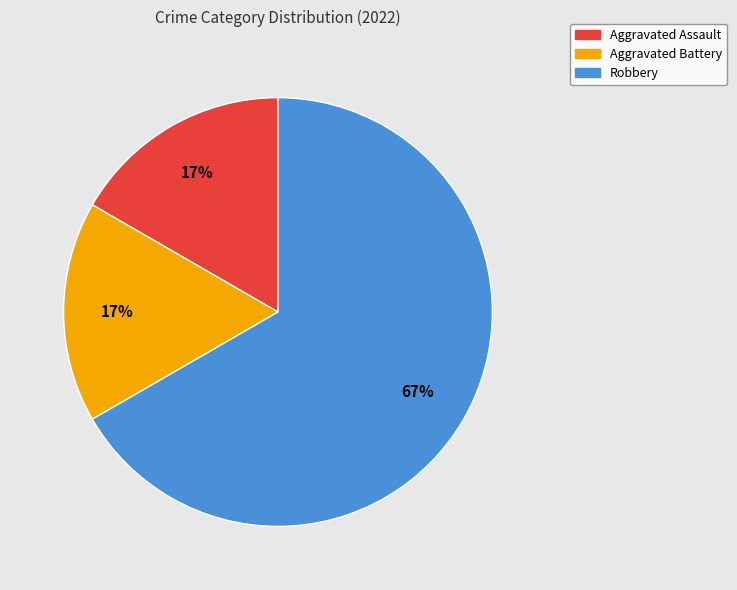

To the nearest percent, what is the combined percentage of Aggravated Assault and Robbery?

83%